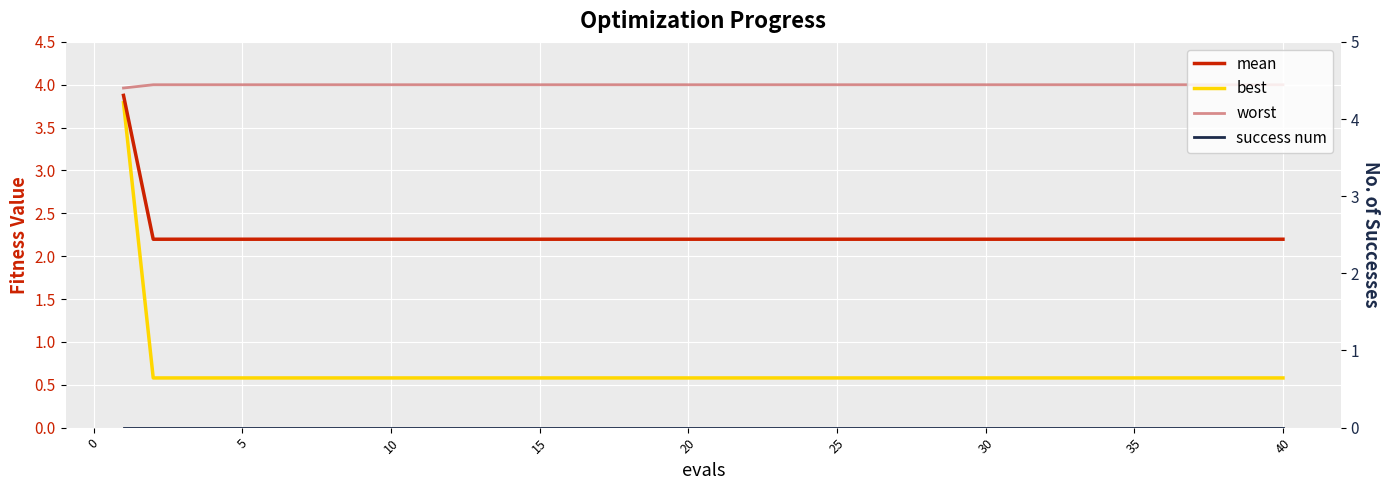

True or false: success num has more than 2 interior local peaks.

False